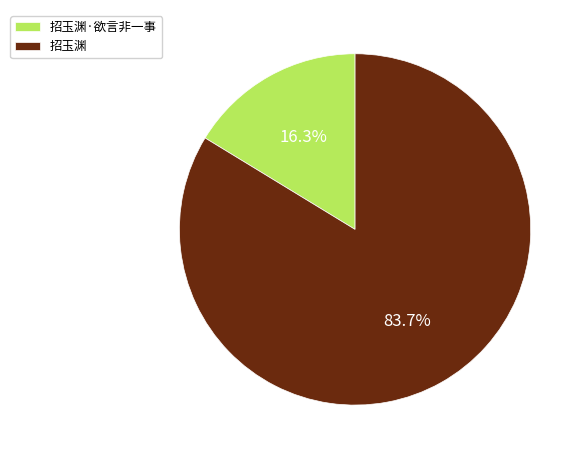

What is the majority slice?

招玉渊